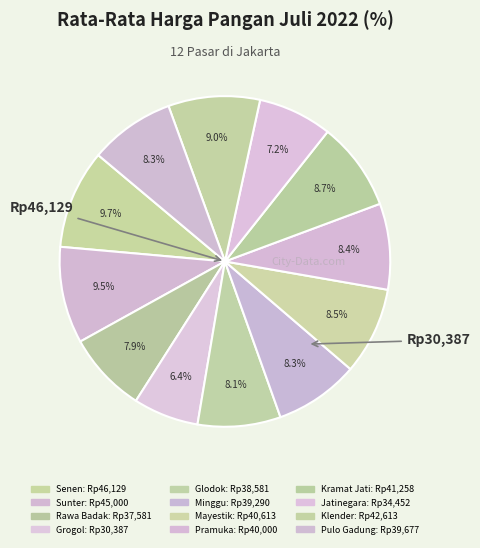

To the nearest percent, what is the average slice percentage?

8%